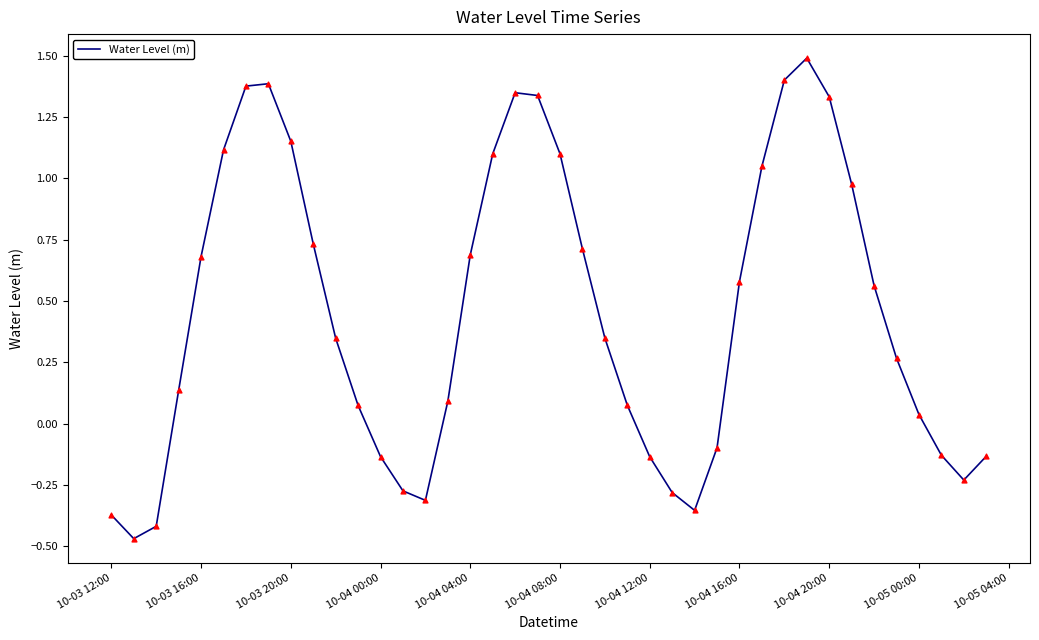

What is the difference between the maximum and minimum values?

2.0